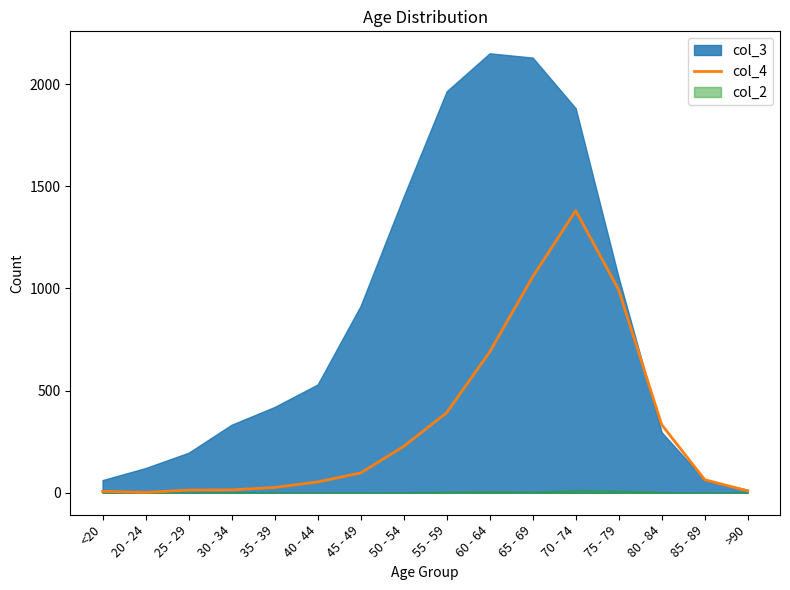

The col_4 series shows 254 at 55 - 59. True or false?

False